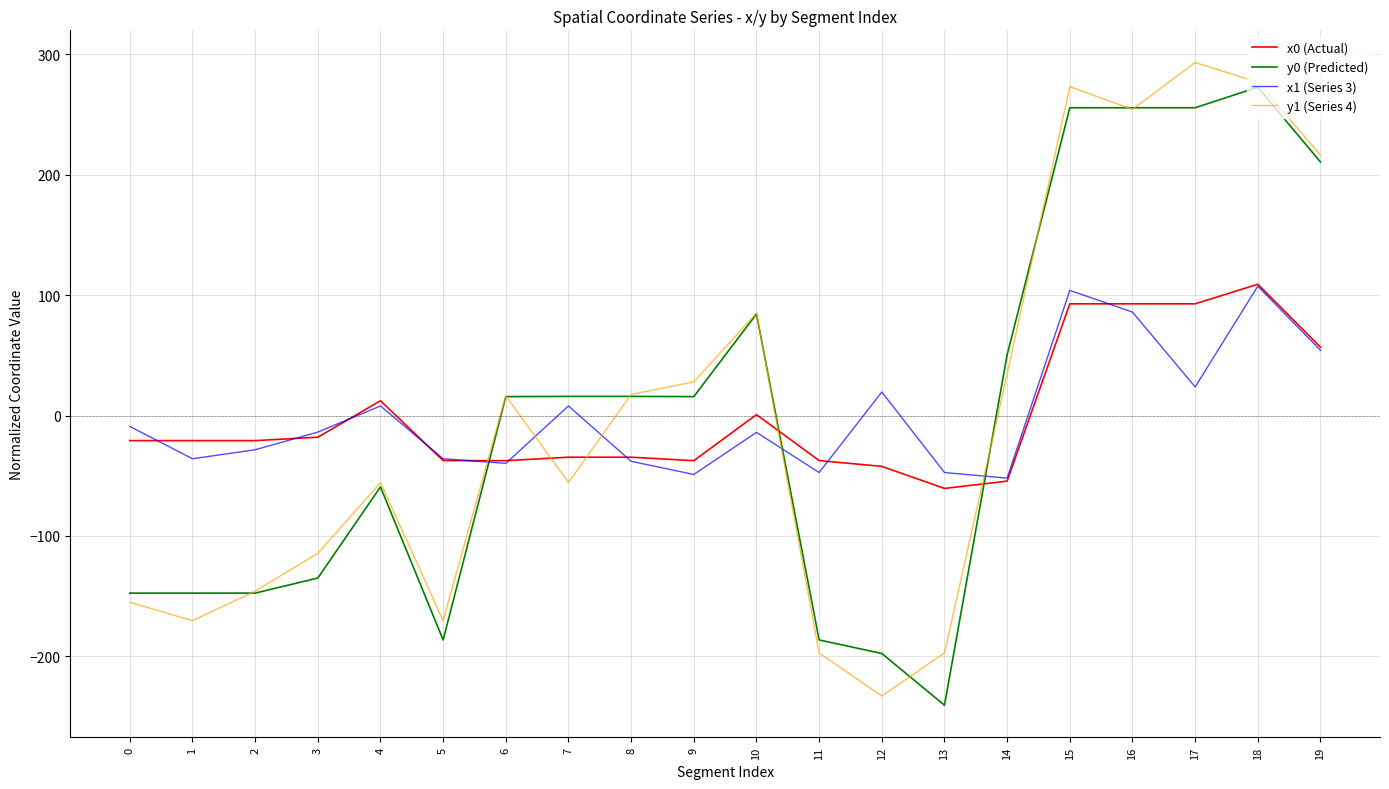

What is the greatest value displayed?

293.1